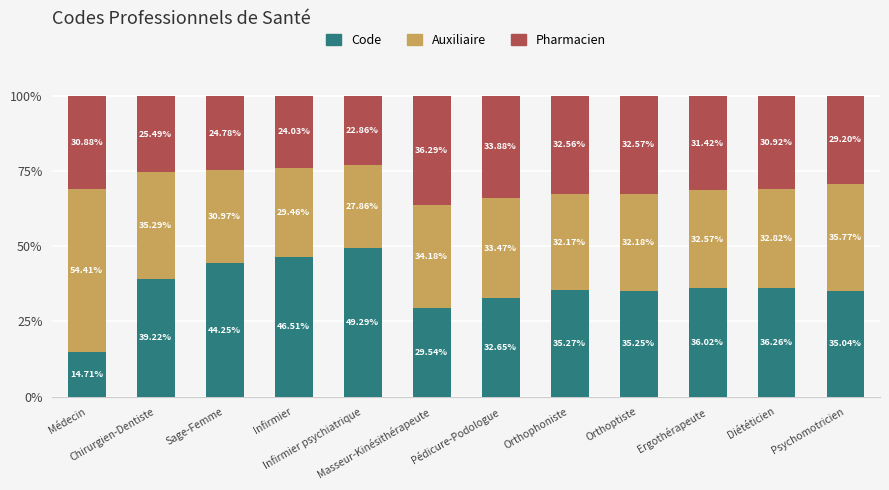

What is the label of the 5th bar from the left?

Infirmier psychiatrique